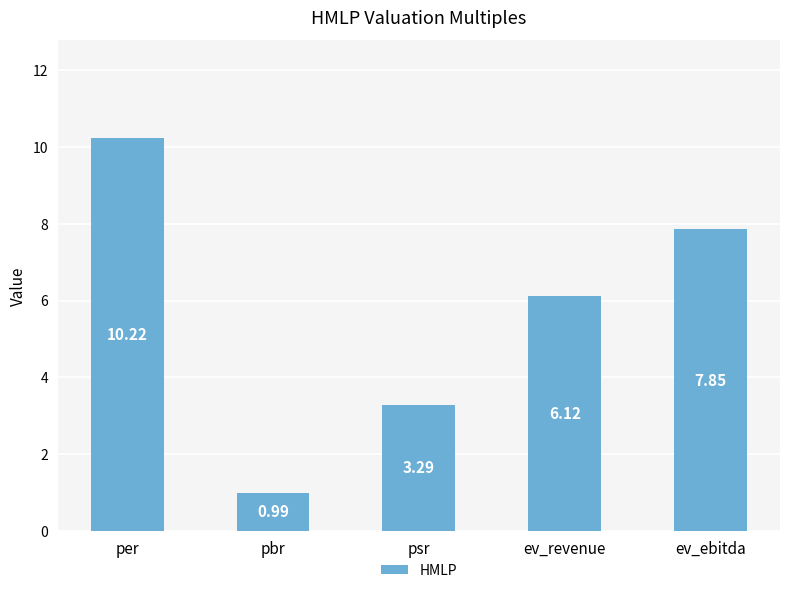

List the labels in order of value, largest first.

per, ev_ebitda, ev_revenue, psr, pbr